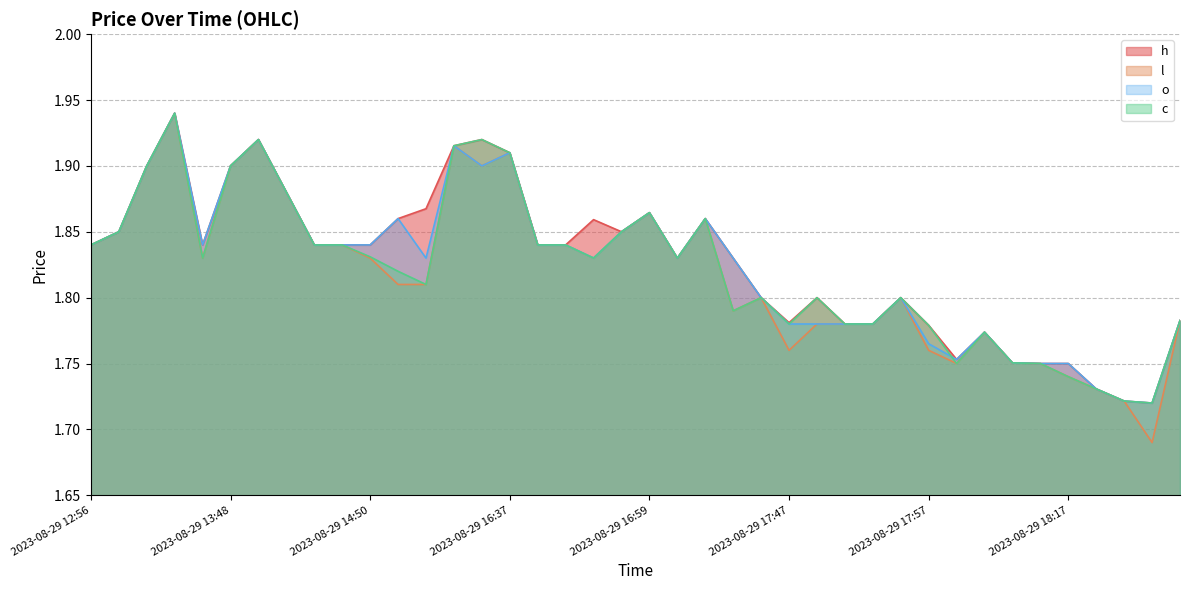

What is the total value across all series at 2023-08-29 17:44?

7.2